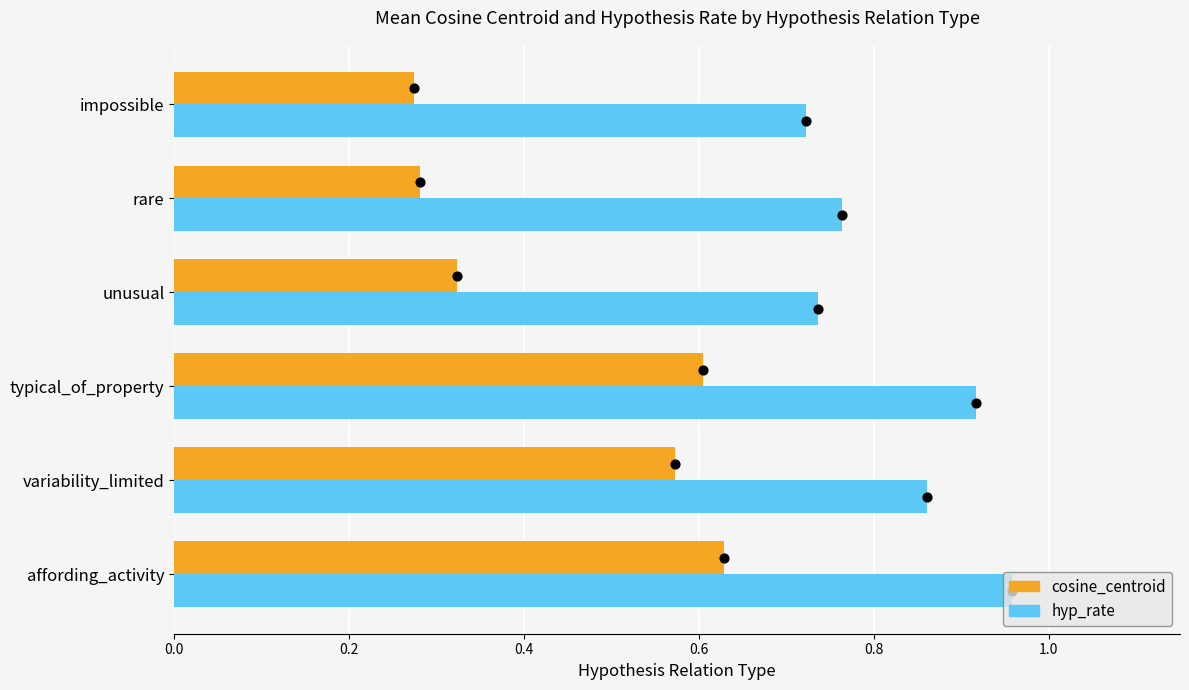

What are all the series names shown in the legend?

cosine_centroid, hyp_rate